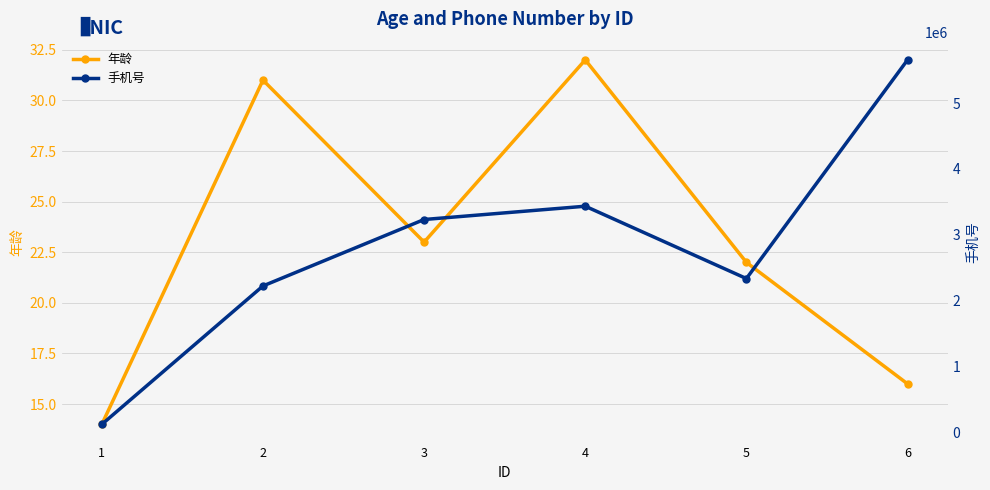

What is the difference between the 年龄 values at 2 and 5?

9